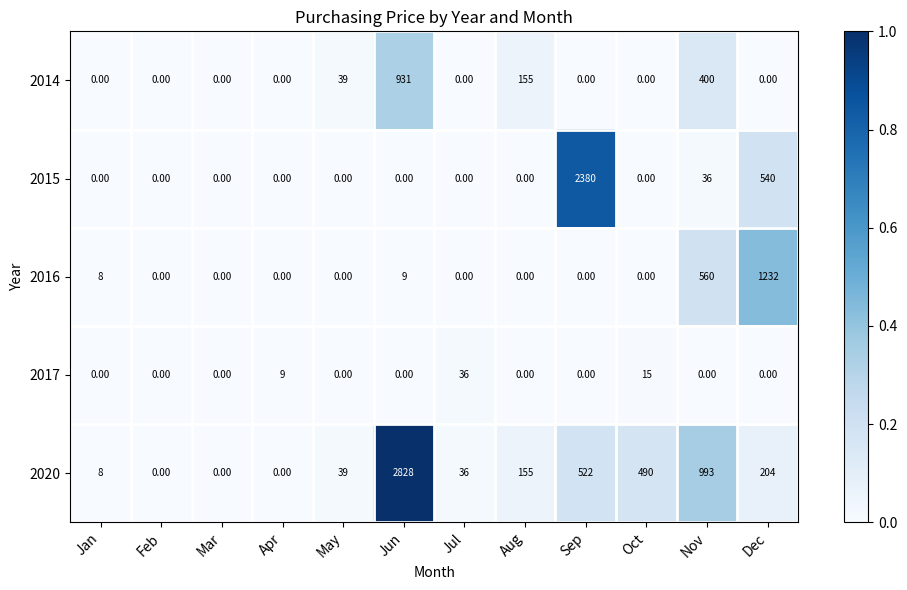

What is the average value of the 2015 series?

246